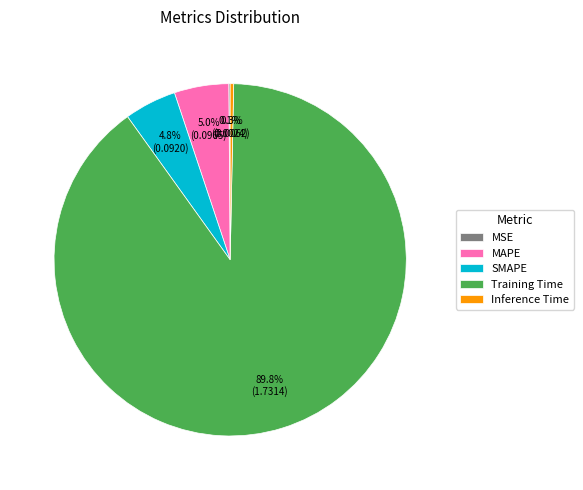

Between Training Time and MAPE, which is larger?

Training Time